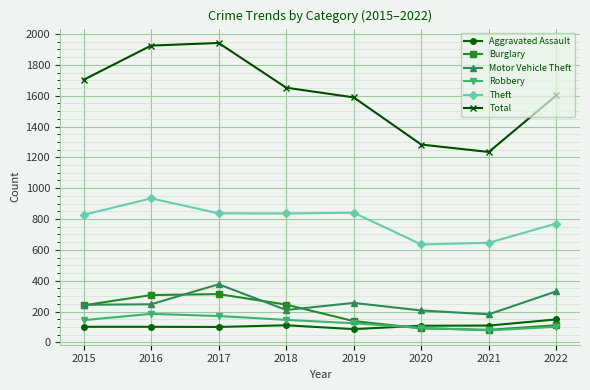

At which category does Motor Vehicle Theft reach its first local peak?

2017